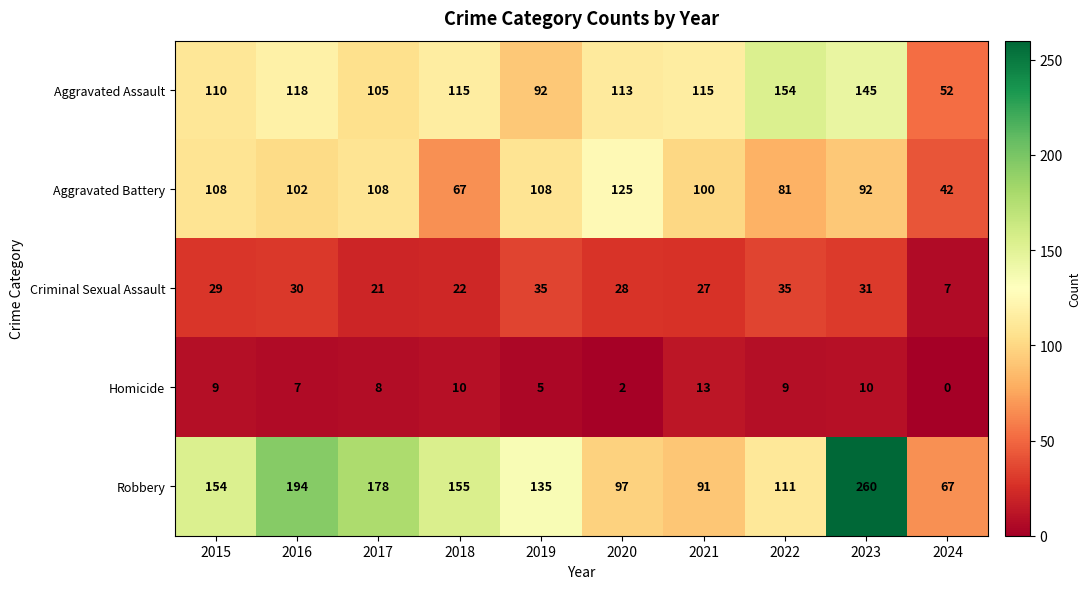

The value of Criminal Sexual Assault at 2017 is 21. True or false?

True